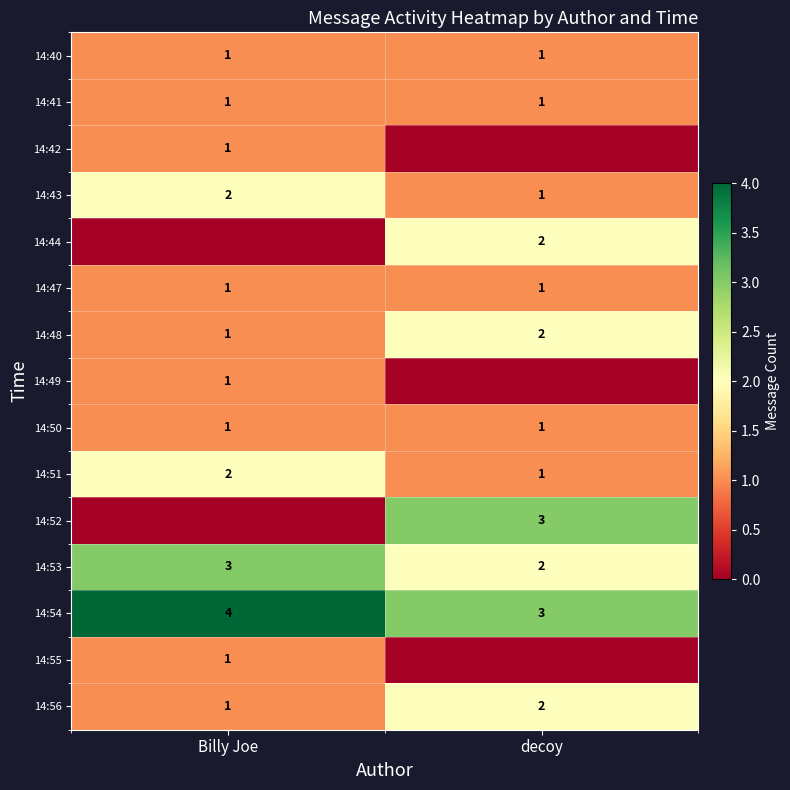

At which category is the sum across all series the highest?

Billy Joe